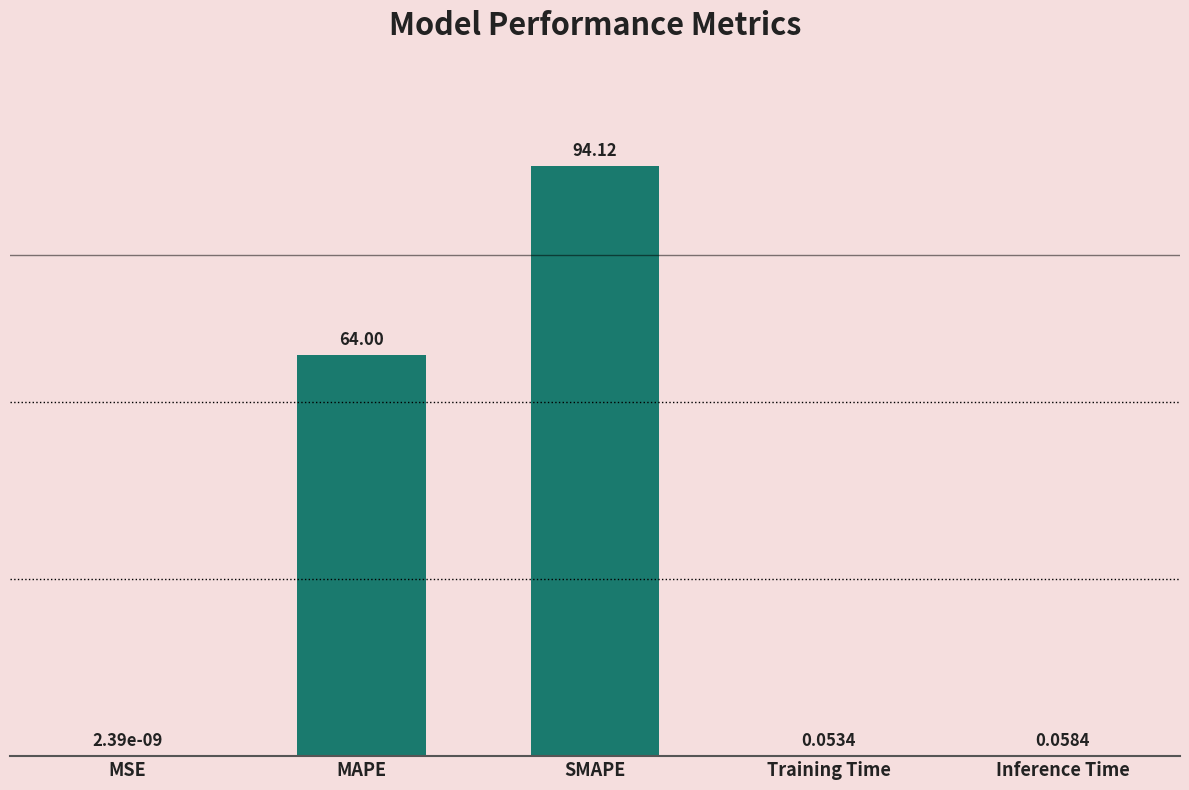

At which category does the chart reach its peak across all series?

SMAPE